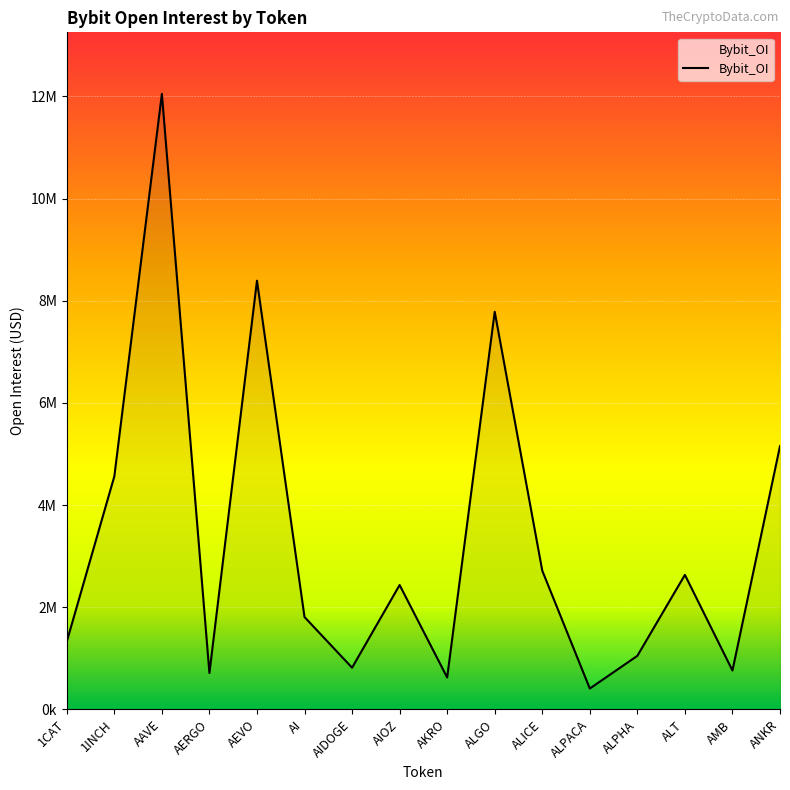

Is this an area chart (filled region under the line)?

Yes